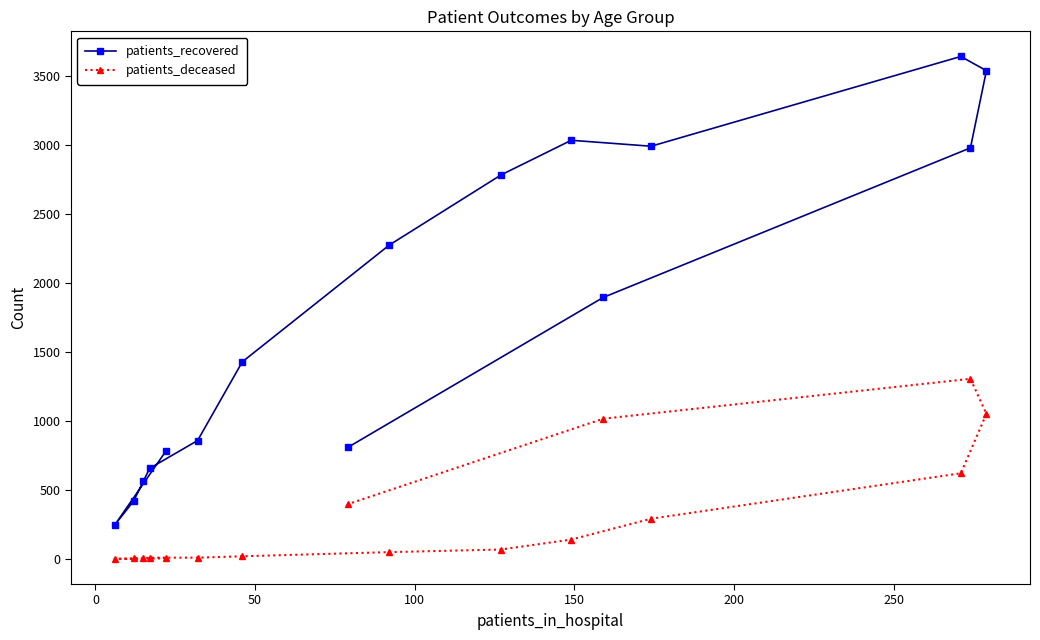

At how many categories does at least one series exceed 765?

12